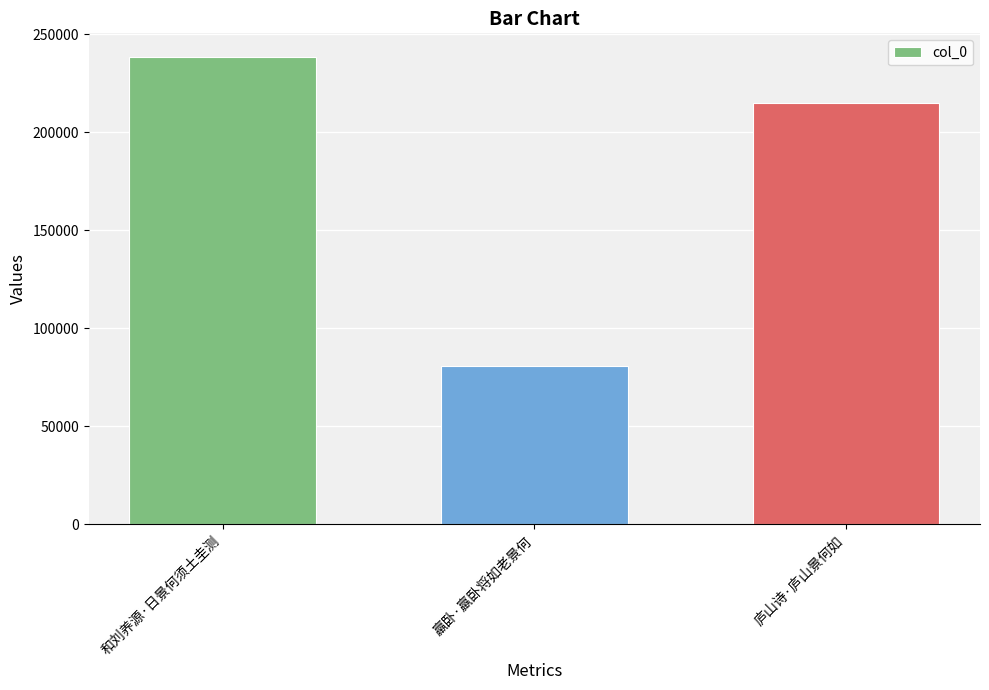

Which category has the highest value across all series?

和刘养源·日景何须土圭测